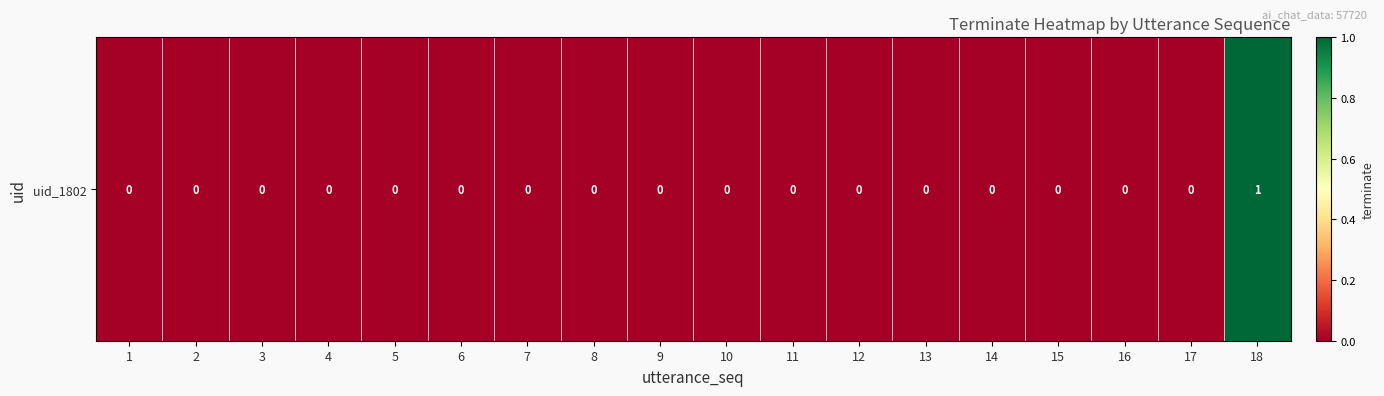

True or false: the data shows 1 at 13.

False